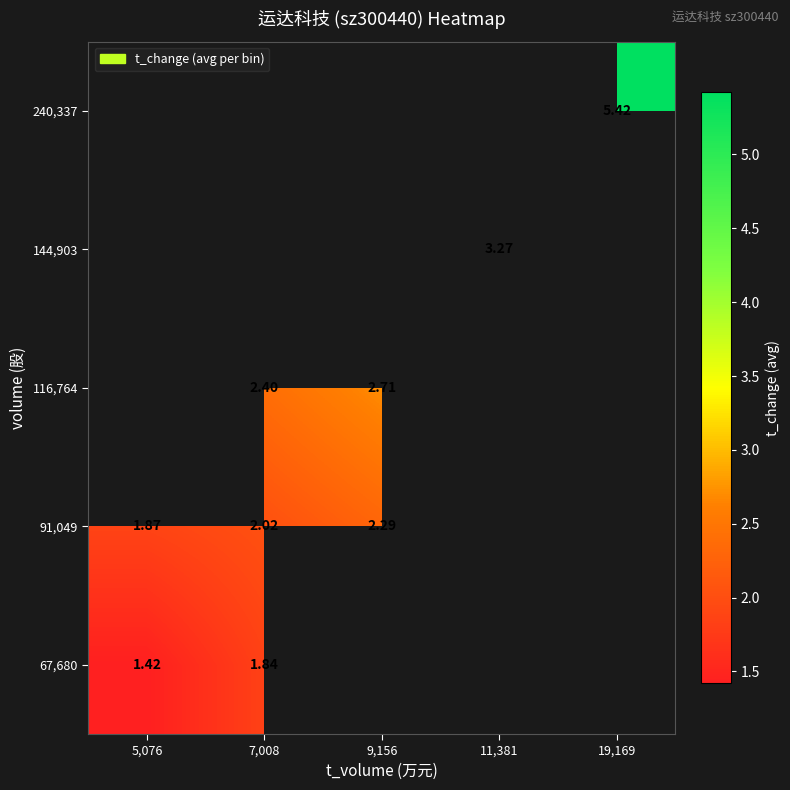

Rank the series by their average value, from lowest to highest.

67,680, 91,049, 116,764, 144,903, 240,337